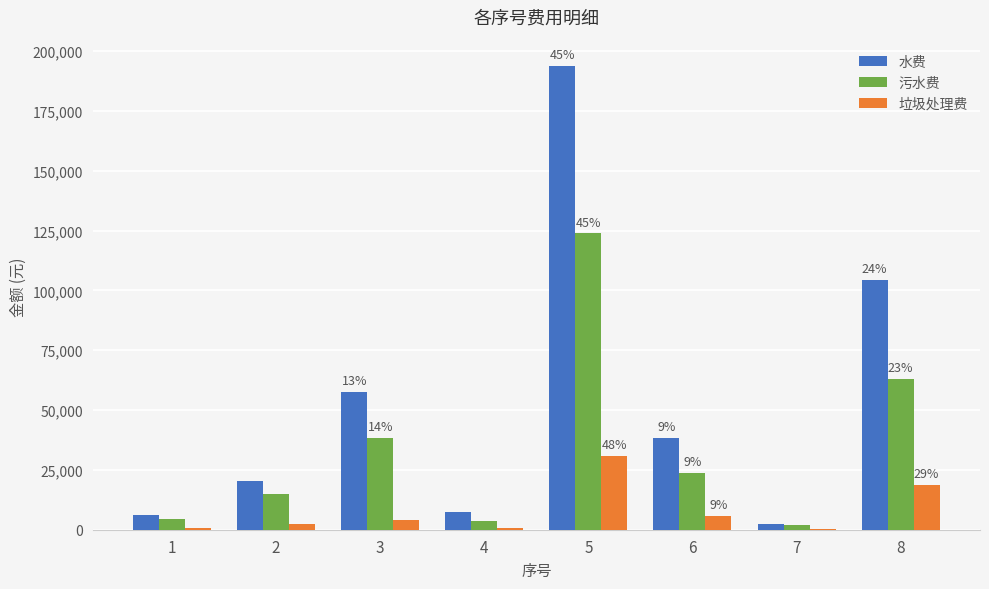

Between 2 and 8, which series saw the biggest shift?

水费